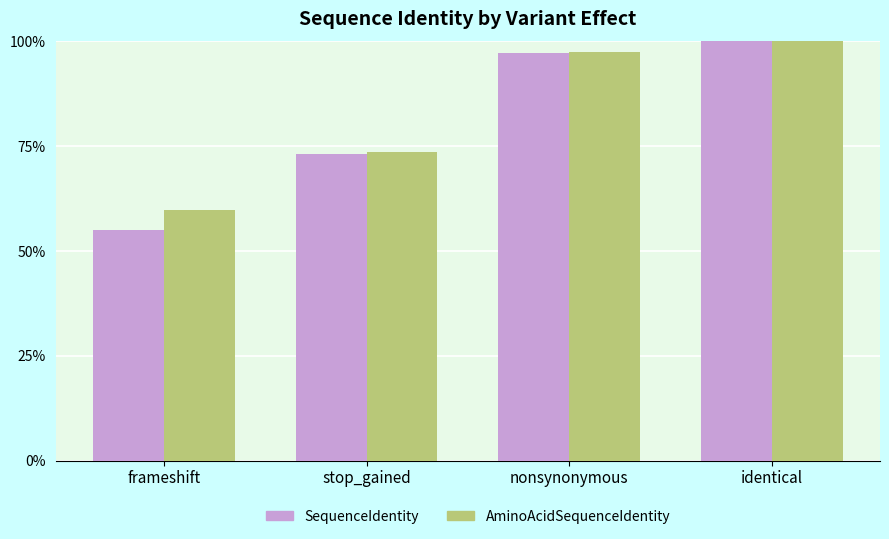

Reading left to right, transcribe all the data shown in this chart.

SequenceIdentity: frameshift=0.6	stop_gained=0.7	nonsynonymous=1.0	identical=1.0
AminoAcidSequenceIdentity: frameshift=0.6	stop_gained=0.7	nonsynonymous=1.0	identical=1.0